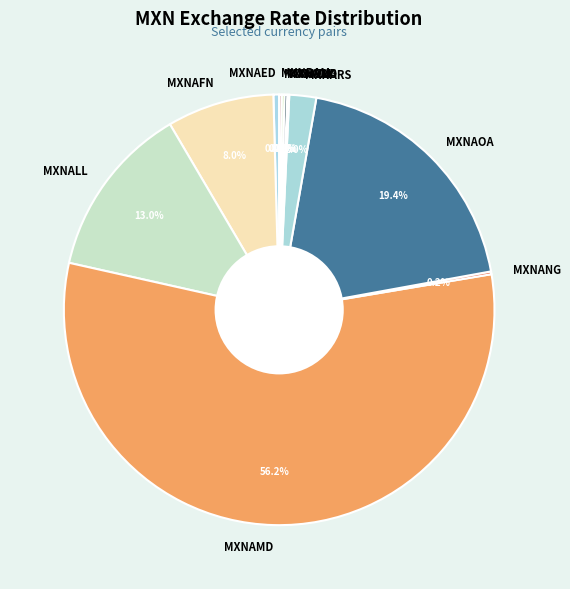

Is MXNAMD the majority of the pie?

Yes